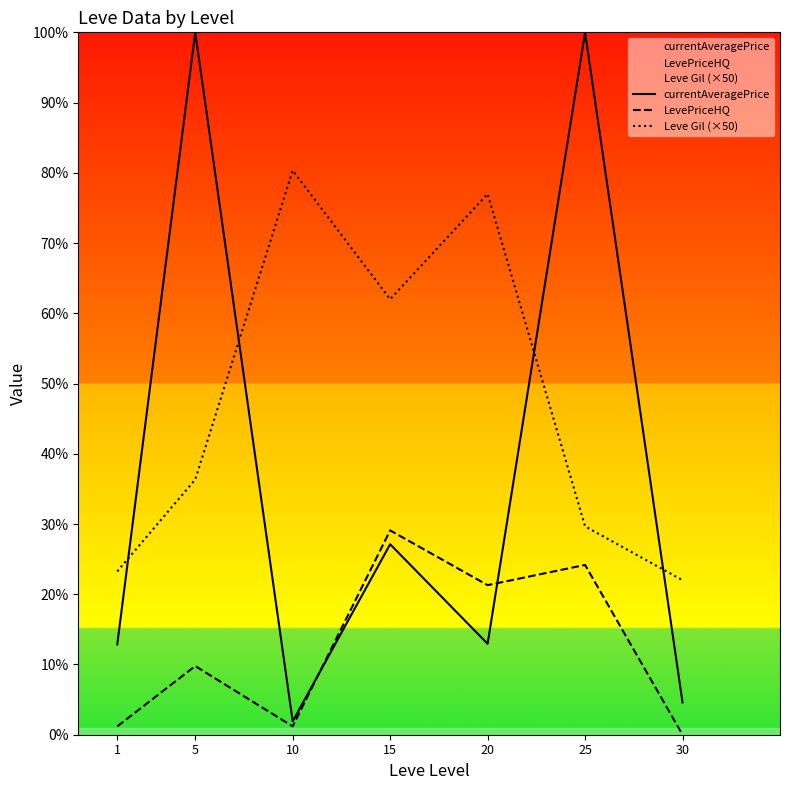

Is it true that LevePriceHQ equals -4489.1 at 30?

False